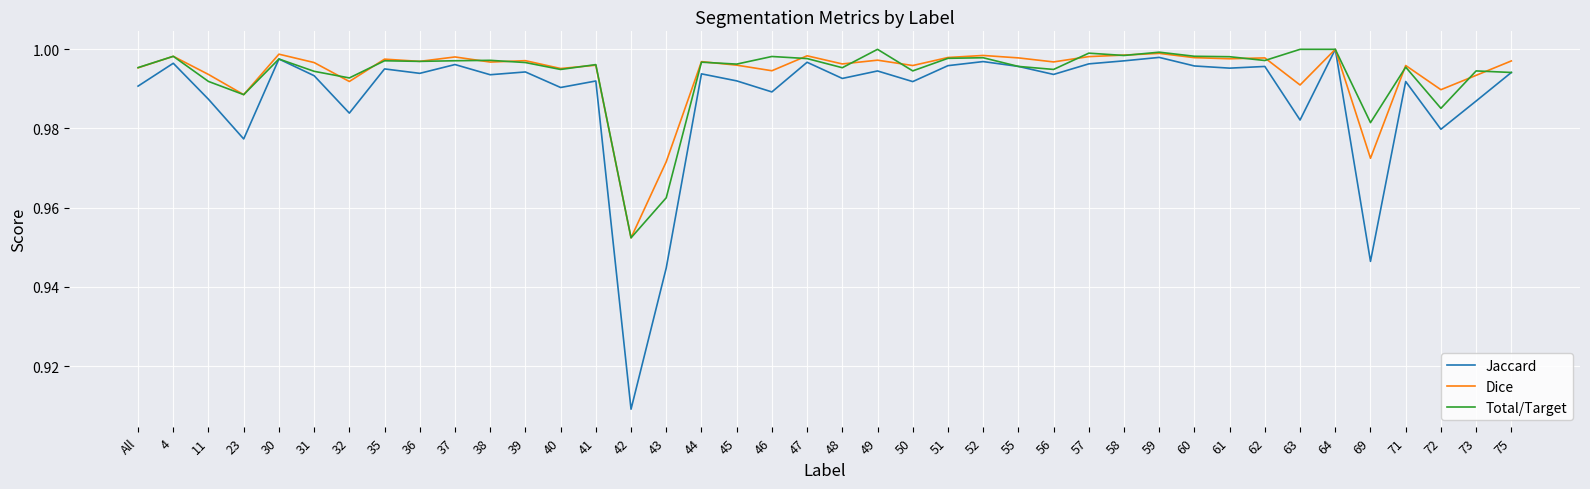

How many lines are shown in the chart?

3